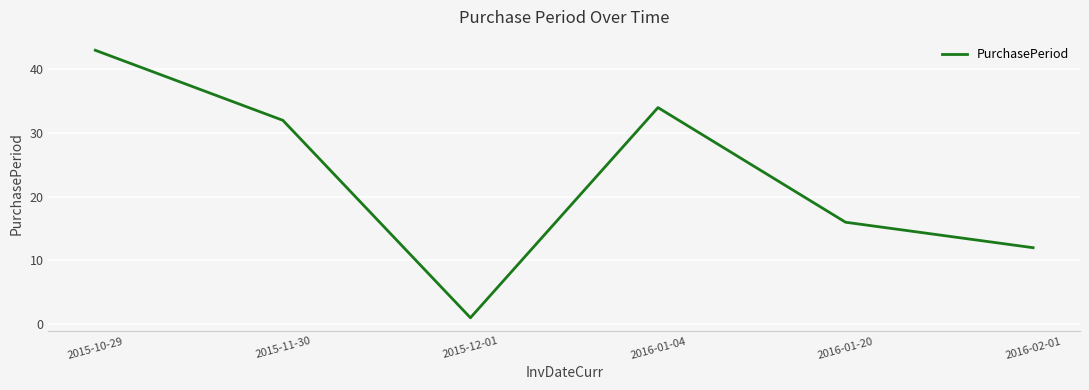

How many values are below 32?

3